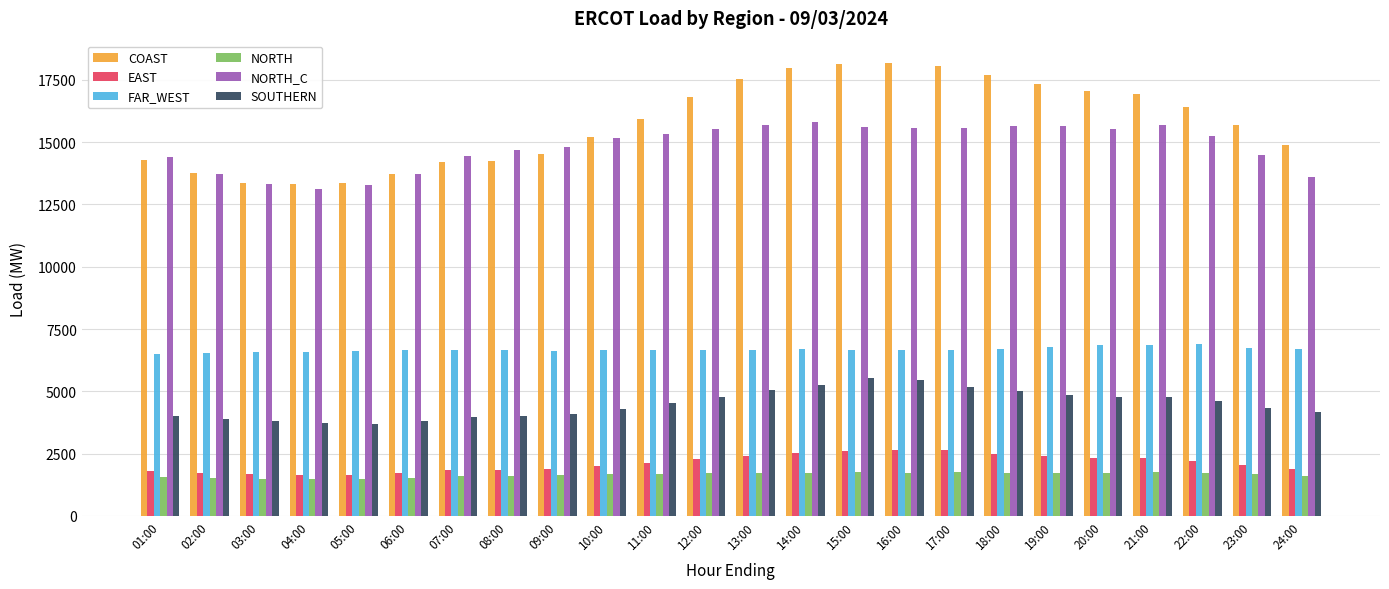

What is the sum of all COAST values?

378631.3